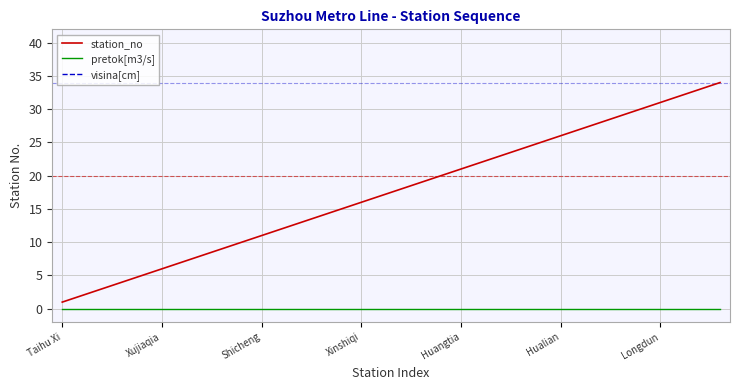

Which series has the largest range (max minus min)?

station_no